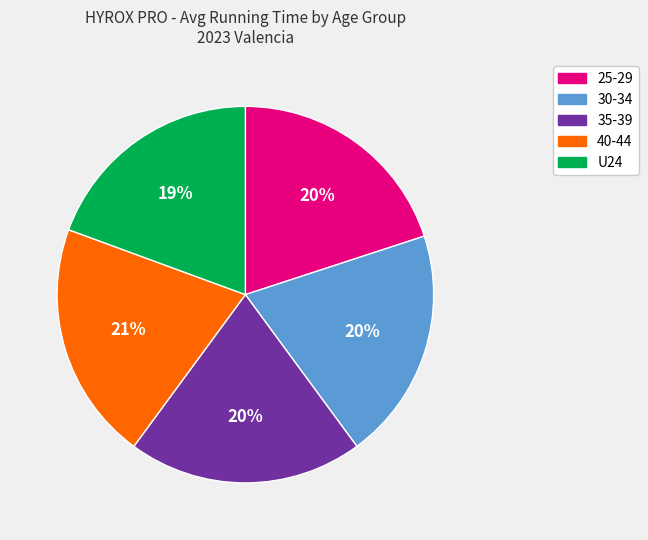

The 35-39 slice represents 29% of the pie. True or false?

False